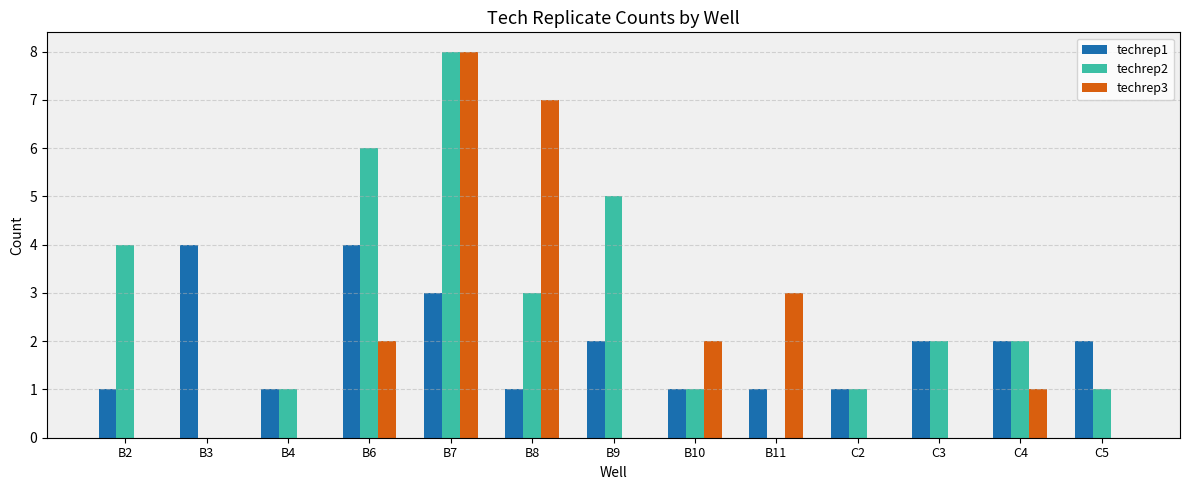

Which series changed the most between B6 and B11?

techrep2